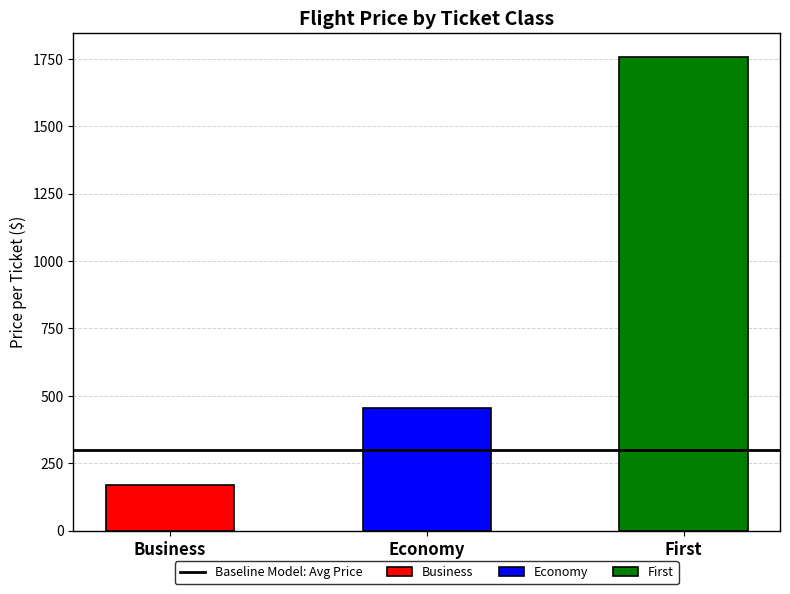

At which category is the sum across all series the highest?

First